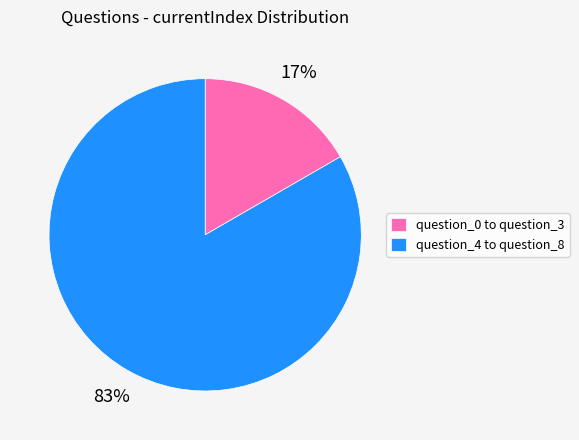

Is there any slice that represents more than half of the pie?

Yes